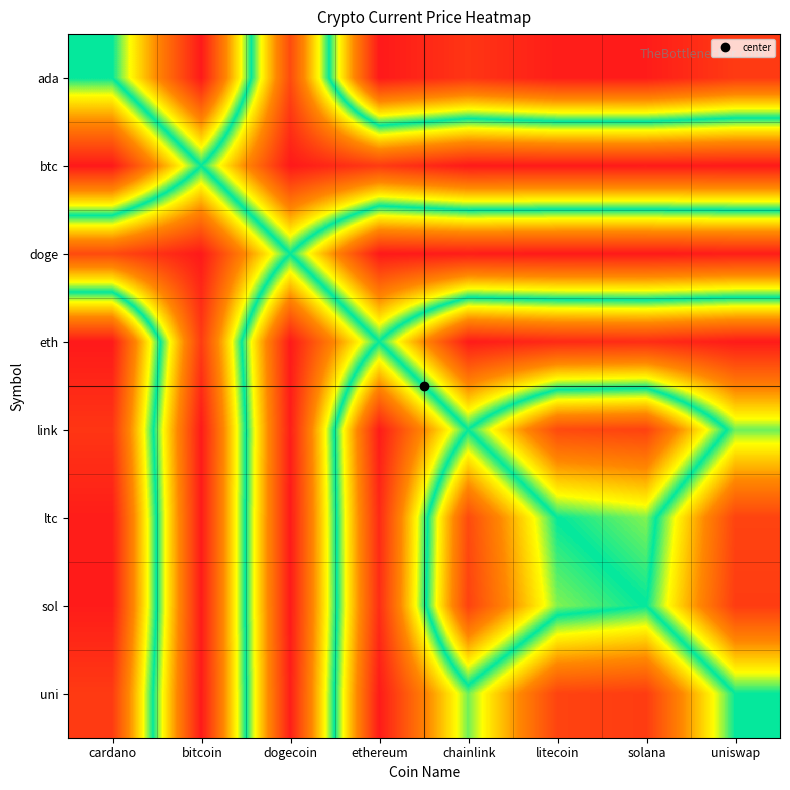

At uniswap, list the series in order from smallest to largest.

btc, eth, sol, ltc, link, uni, ada, doge